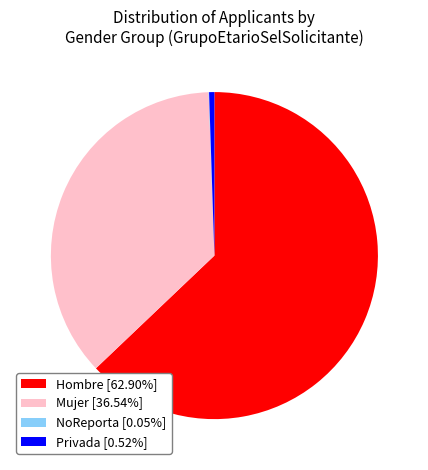

Is there any slice that represents more than half of the pie?

Yes